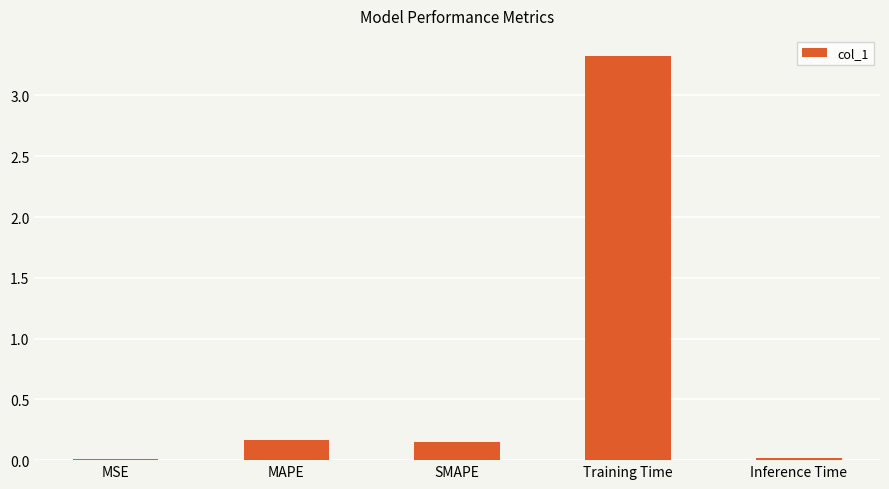

What is the change in value from MSE to SMAPE?

+0.1